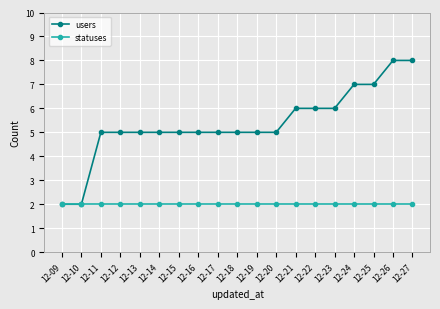

Rank the series by their average value, from highest to lowest.

users, statuses